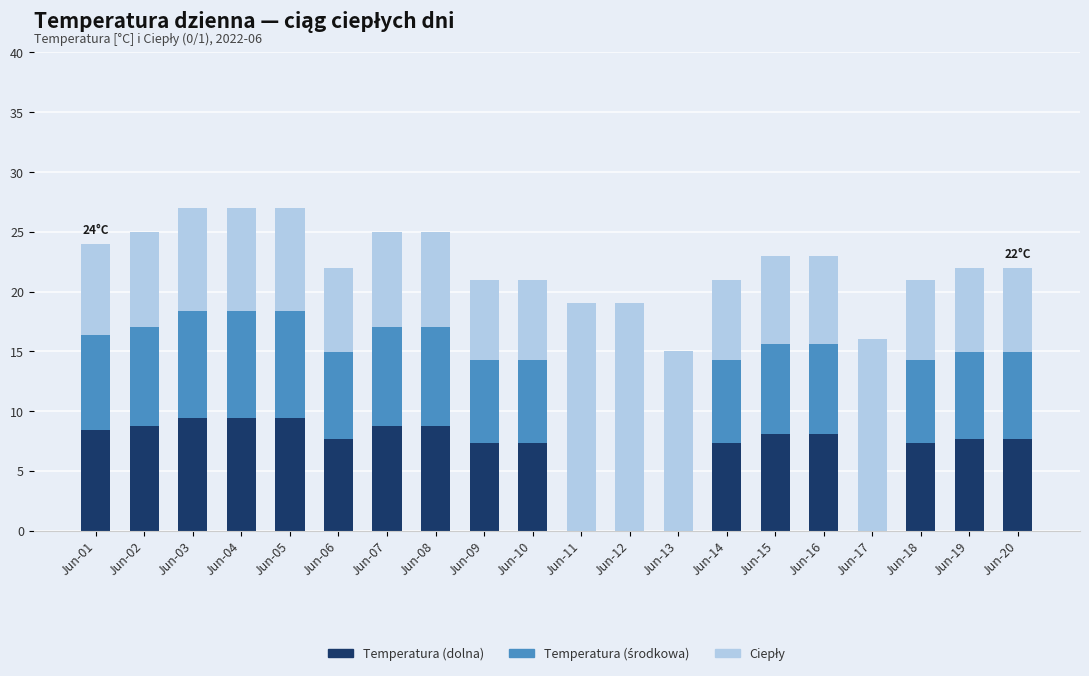

What is the sum of all Temperatura (dolna) values?

131.6